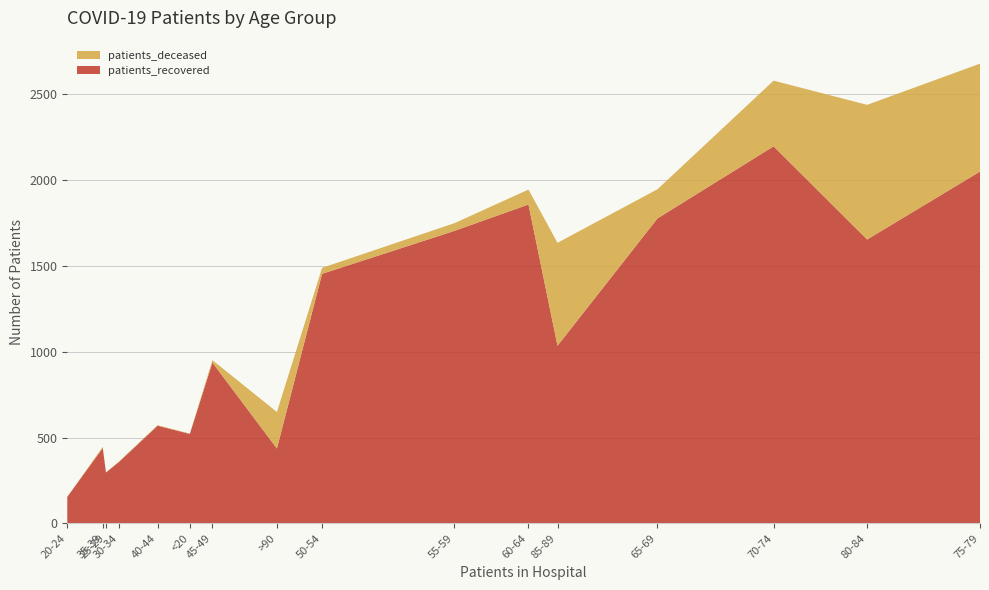

Reading right to left, transcribe all the data shown in this chart.

patients_recovered: >90=436	85-89=1035	80-84=1654	75-79=2050	70-74=2197	65-69=1777	60-64=1858	55-59=1704	50-54=1454	45-49=937	40-44=569	35-39=439	30-34=357	25-29=296	20-24=154	<20=521
patients_deceased: >90=213	85-89=600	80-84=785	75-79=629	70-74=383	65-69=170	60-64=87	55-59=45	50-54=35	45-49=14	40-44=3	35-39=7	30-34=3	25-29=1	20-24=0	<20=2